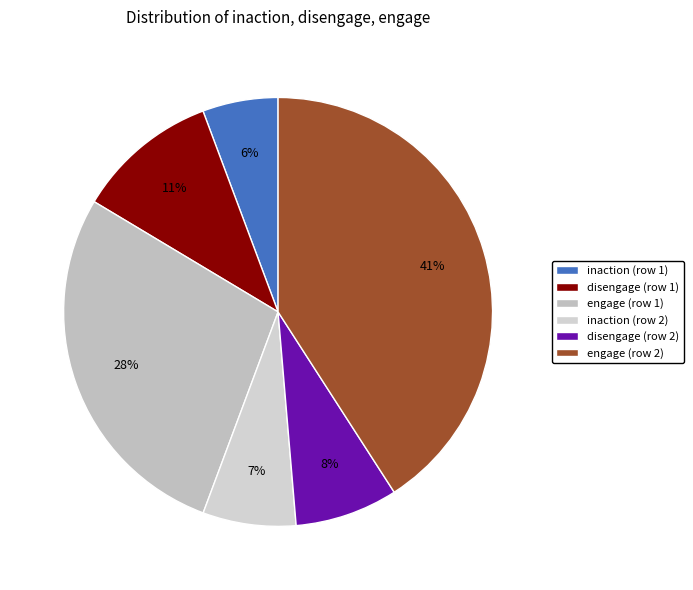

How many slices are in this pie chart?

6